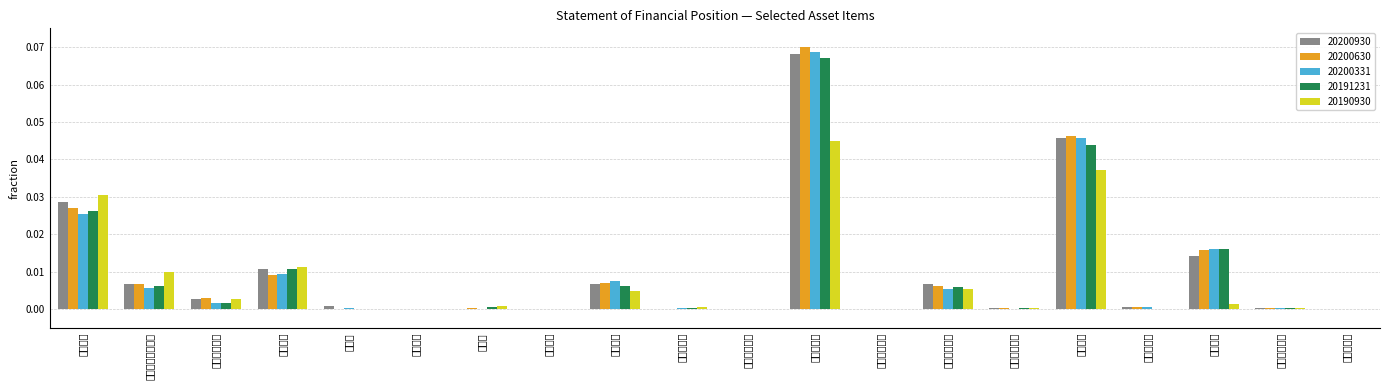

Between 매출채권 and 관계기업투자, which is larger?

매출채권